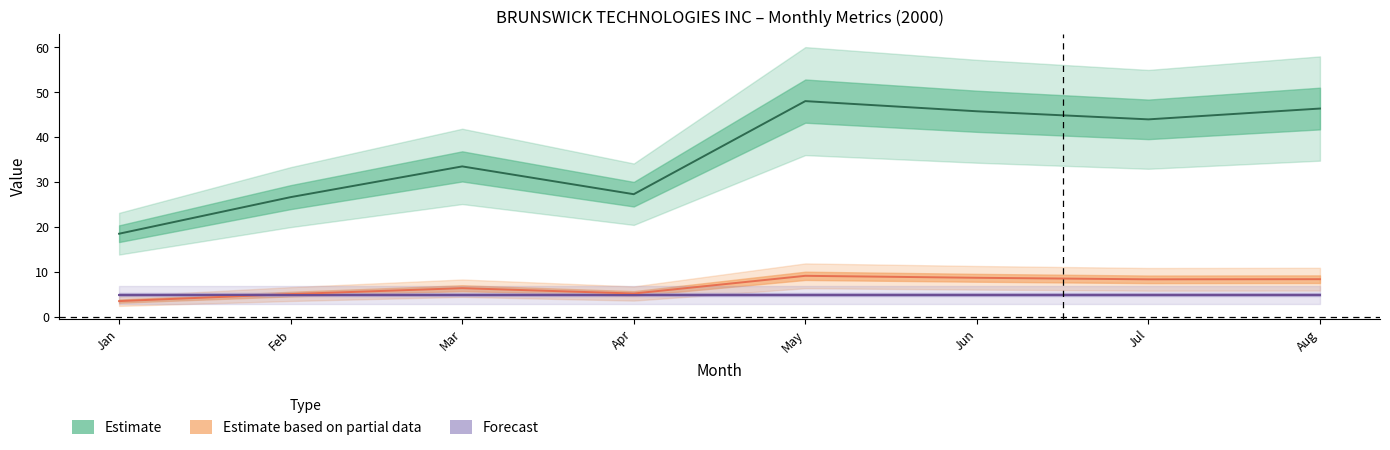

What is the value of the Estimate based on partial data point at the 7th from the left?

8.4